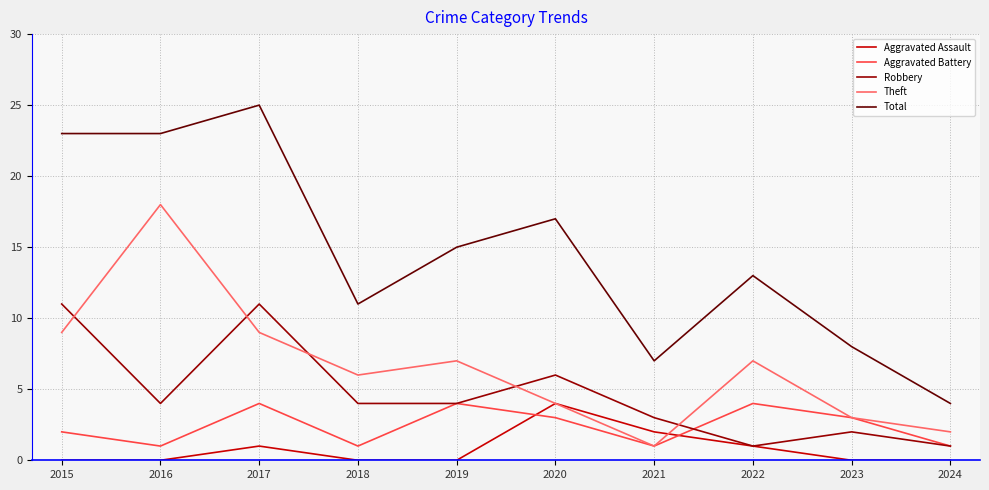

Between 2015 and 2018, which series saw the biggest shift?

Total